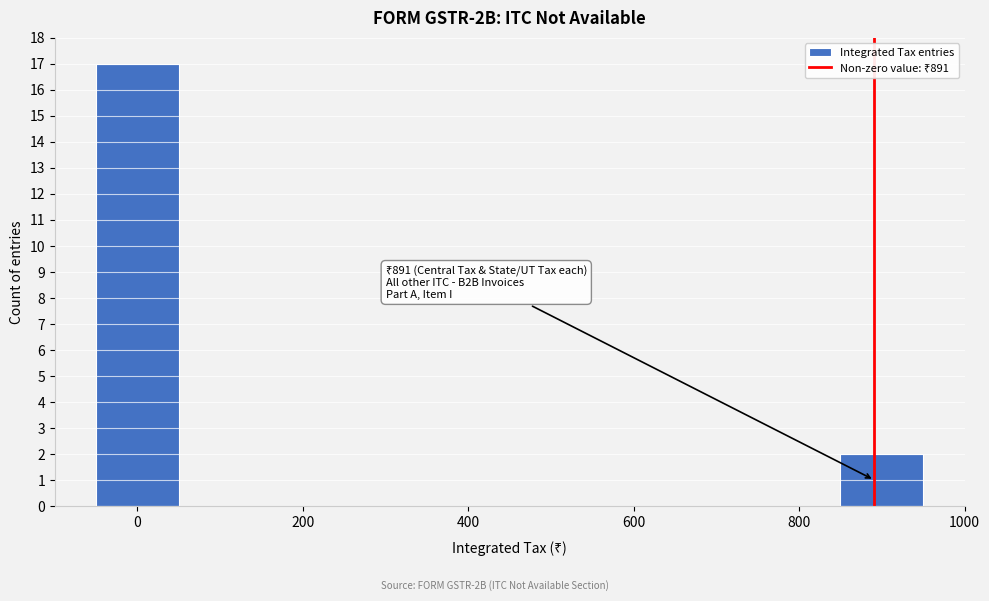

Which range on the x-axis has the tallest bar?

-50 to 50